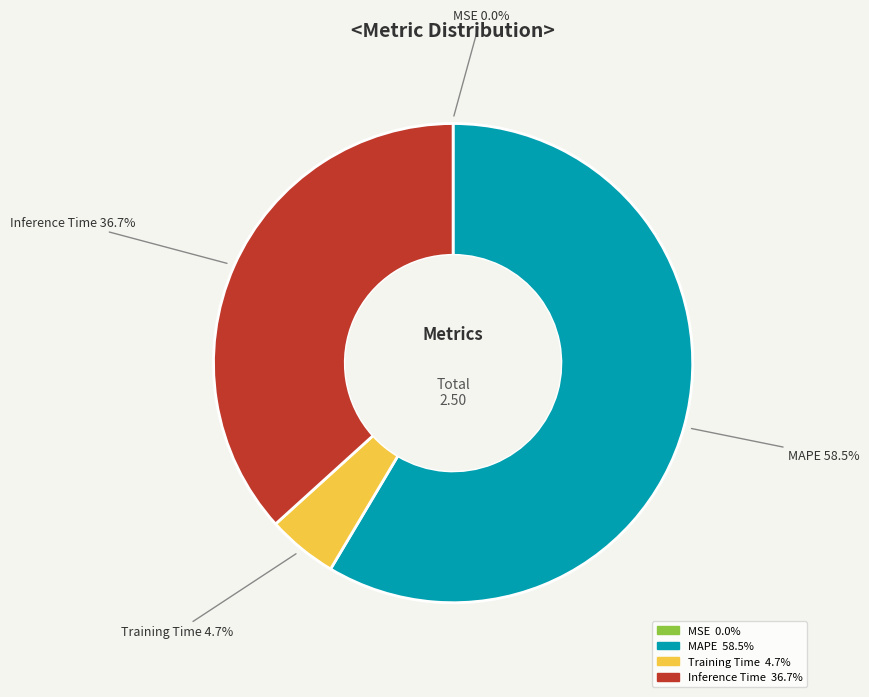

Does any single category account for the majority?

Yes